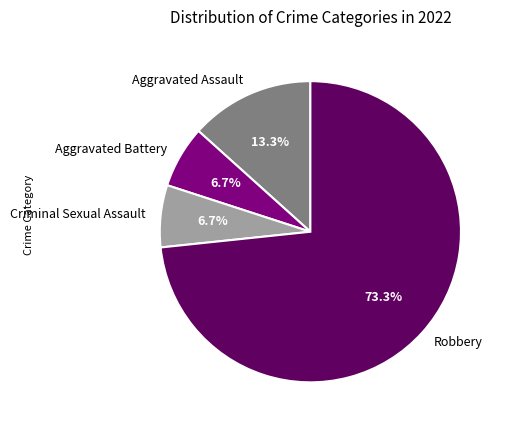

How many segments does this pie chart have?

4